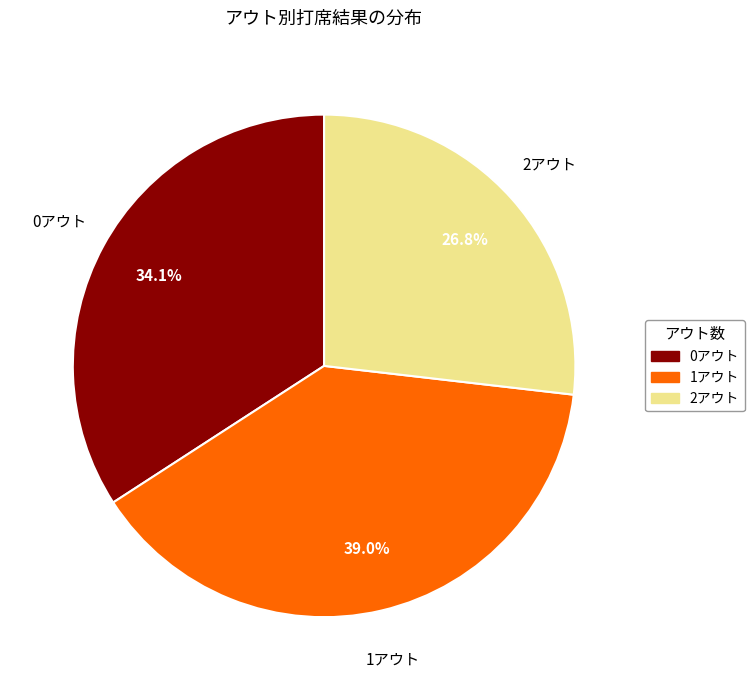

Which category has the biggest portion of the pie?

1アウト